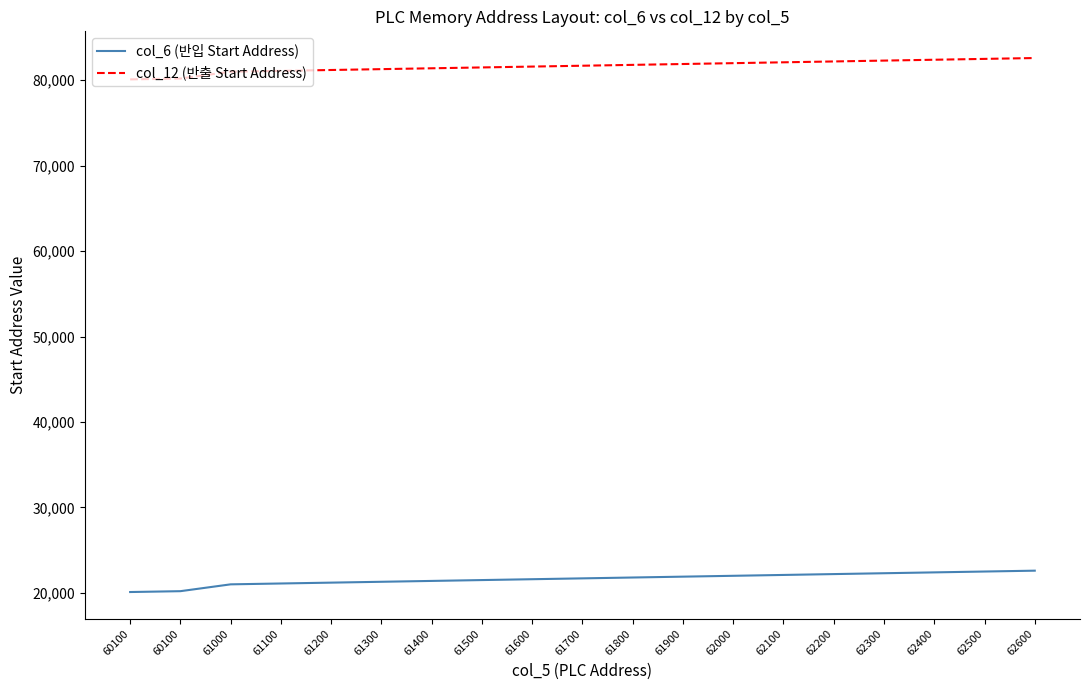

How many lines are shown in the chart?

2